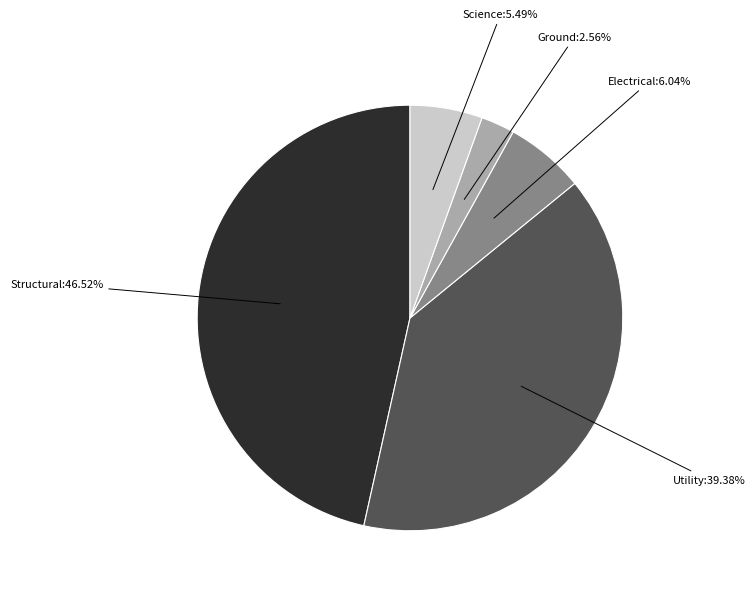

How many slices are in this pie chart?

5